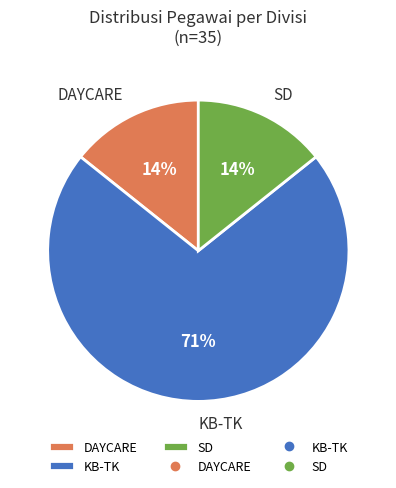

True or false: KB-TK accounts for 61% of the total.

False